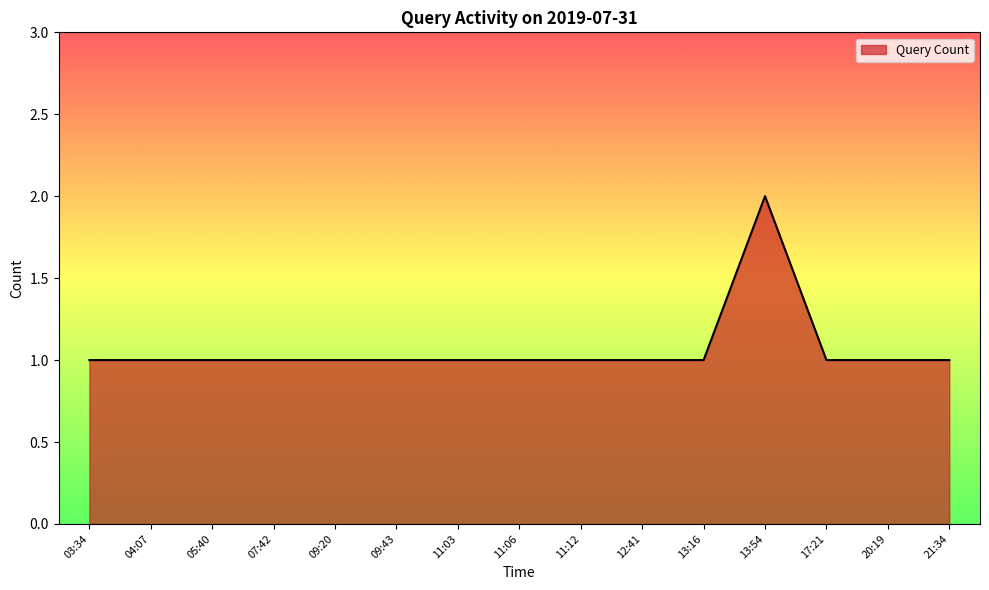

What is the ratio of the value at 03:34 to the value at 07:42?

1.0